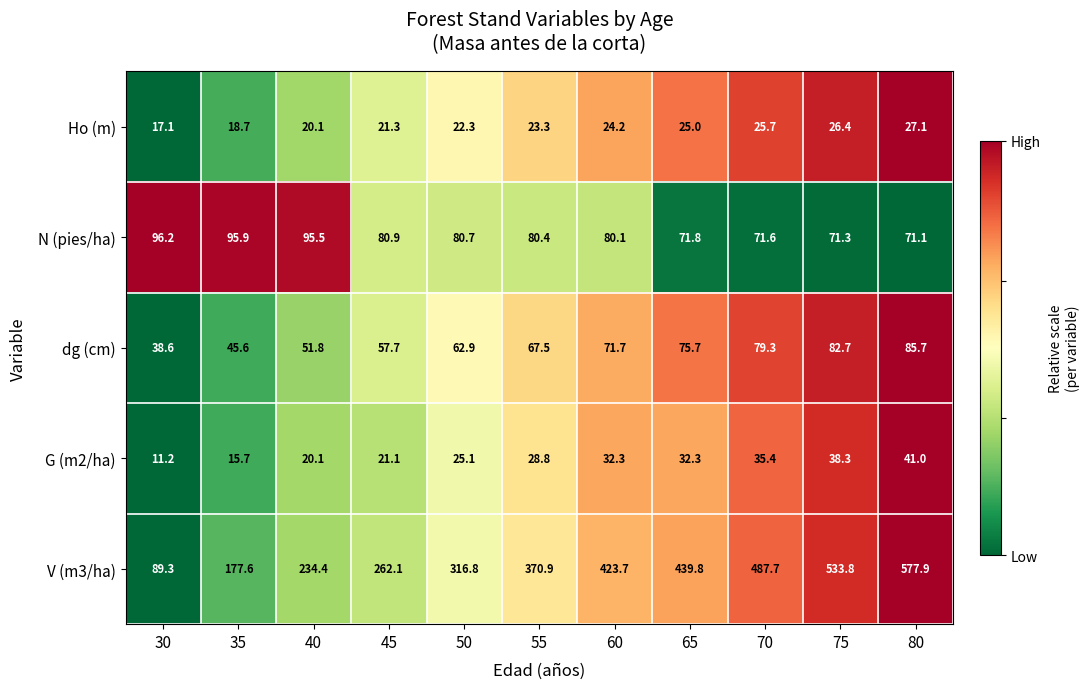

What is the average value of the N (pies/ha) series?

81.4